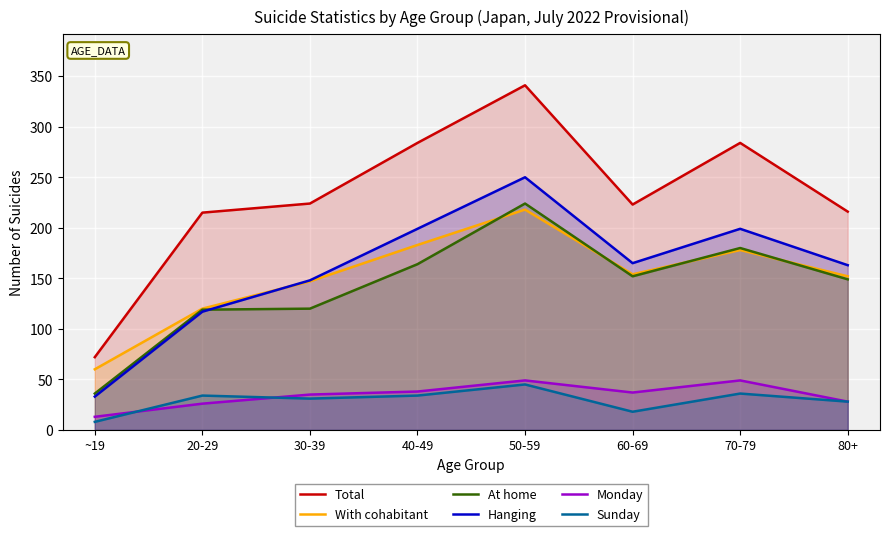

Which series has the largest range (max minus min)?

Total